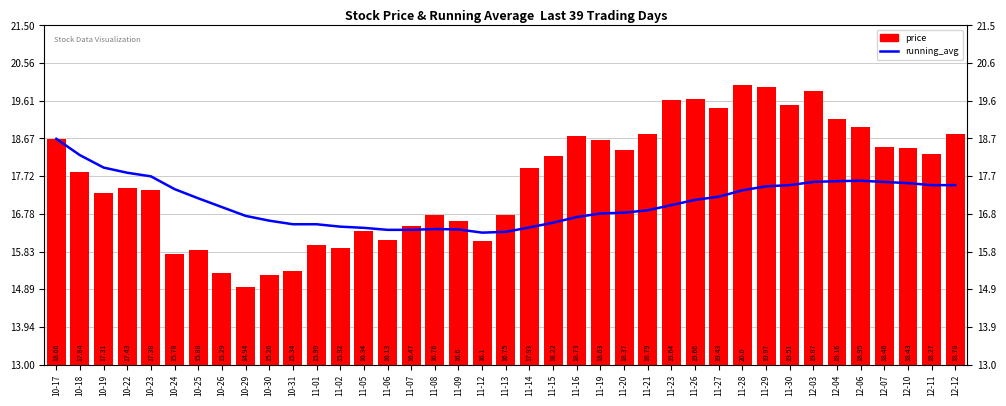

What is the value of the running_avg bar at the 19th from the left?

16.3